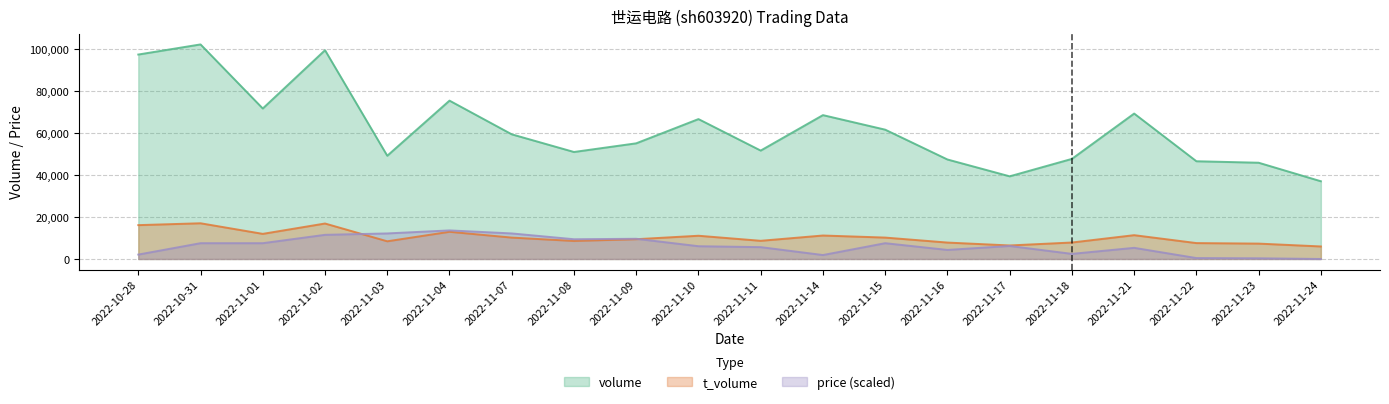

Between 2022-11-02 and 2022-11-17, which is larger?

2022-11-02